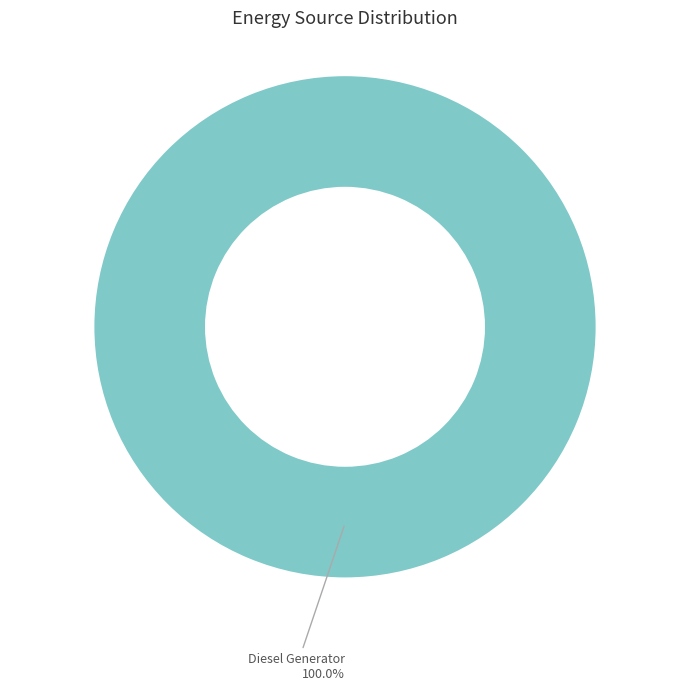

Rank the categories by value from lowest to highest.

Diesel Generator